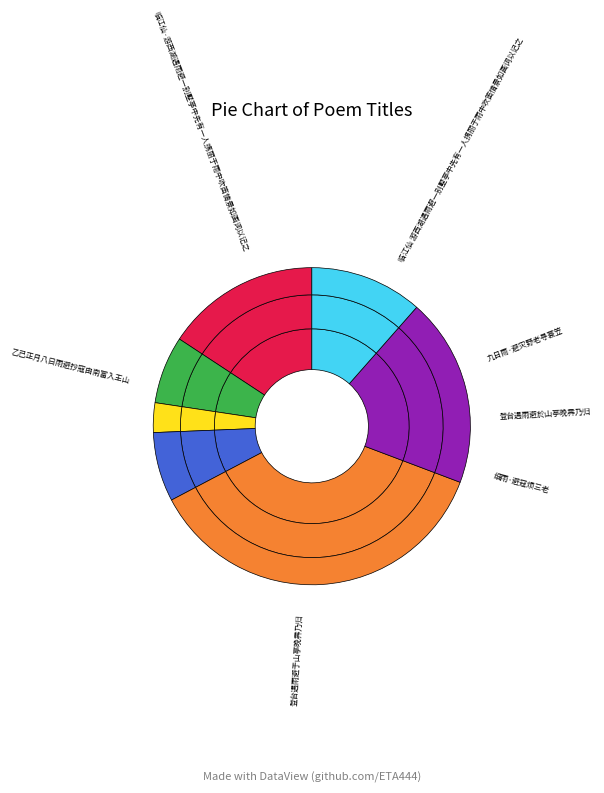

What is the largest slice in the pie chart?

登台遇雨避于山亭晚霁乃归